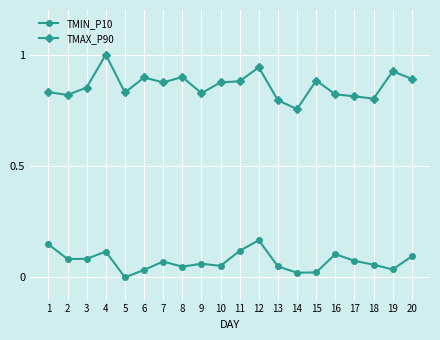

What is the sum of all TMAX_P90 values?

17.2